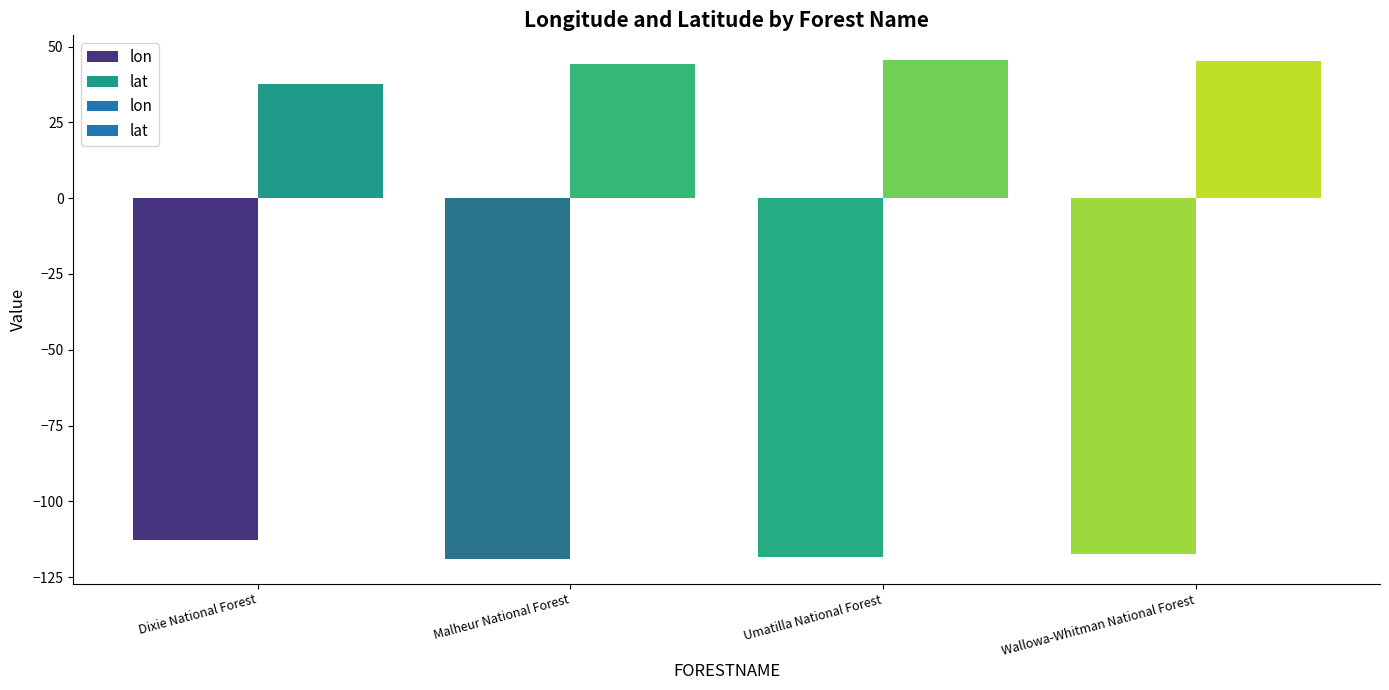

What is the minimum value for lon?

-119.0